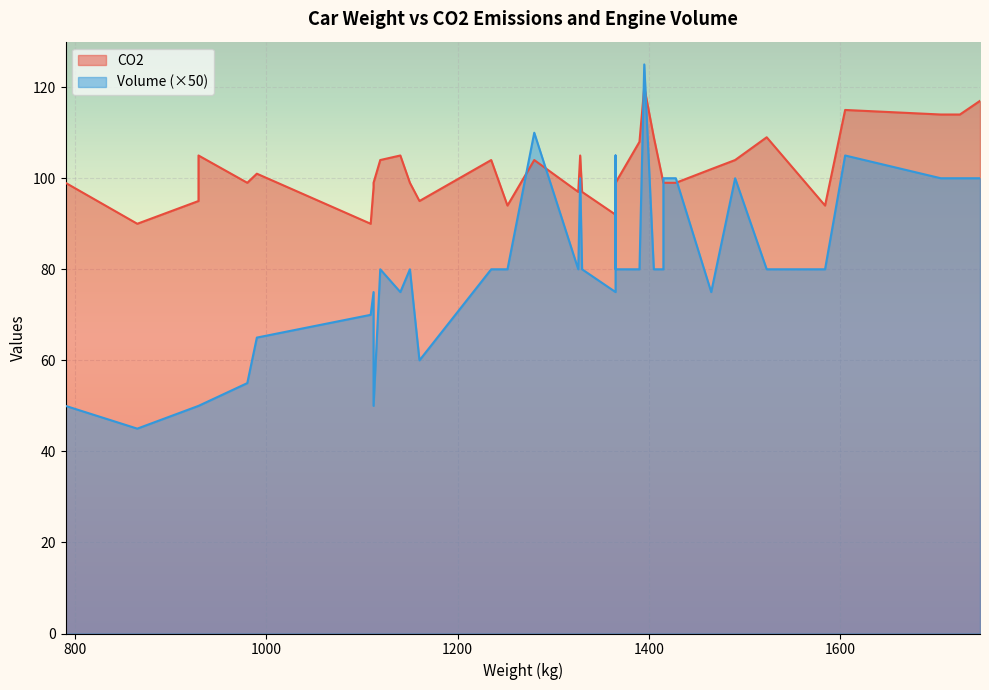

What is the value of the Volume point at the 1st from the left?

1.0